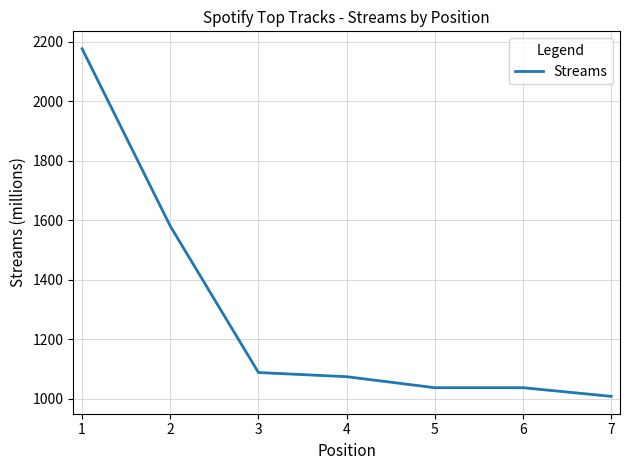

Read the value at 4, to the nearest 50.

1050